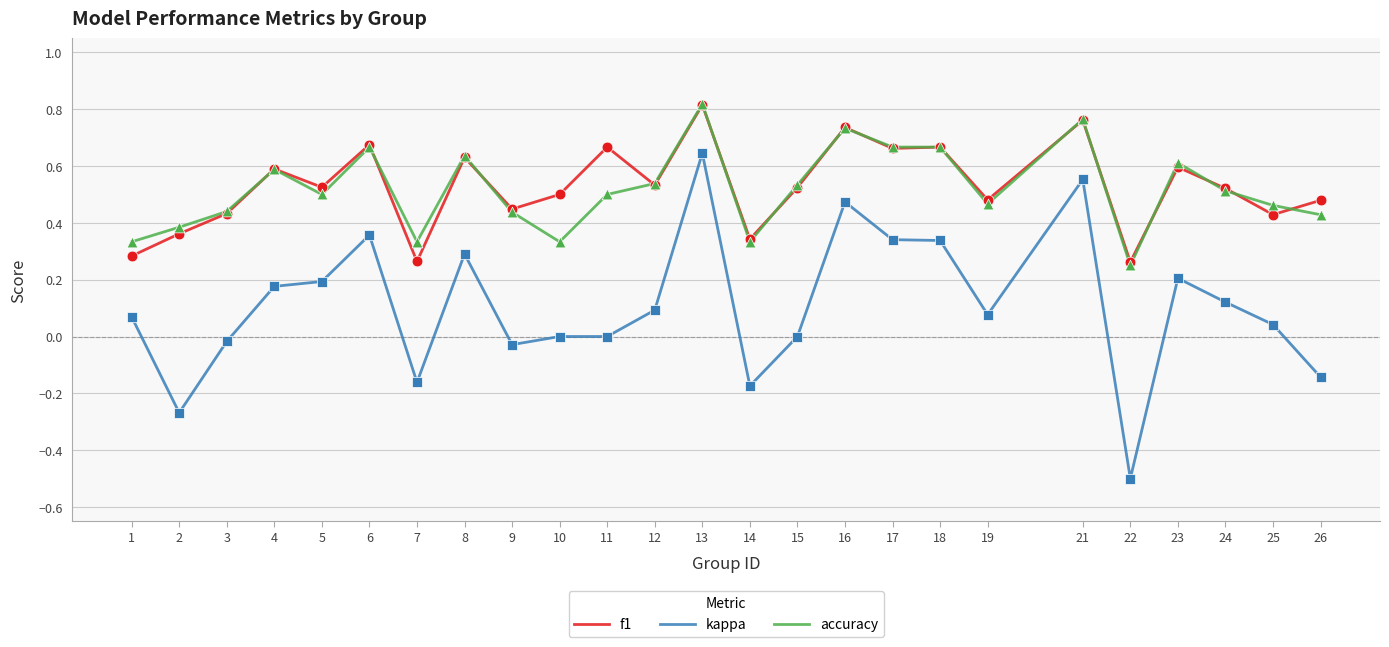

Which series has the largest range (max minus min)?

kappa